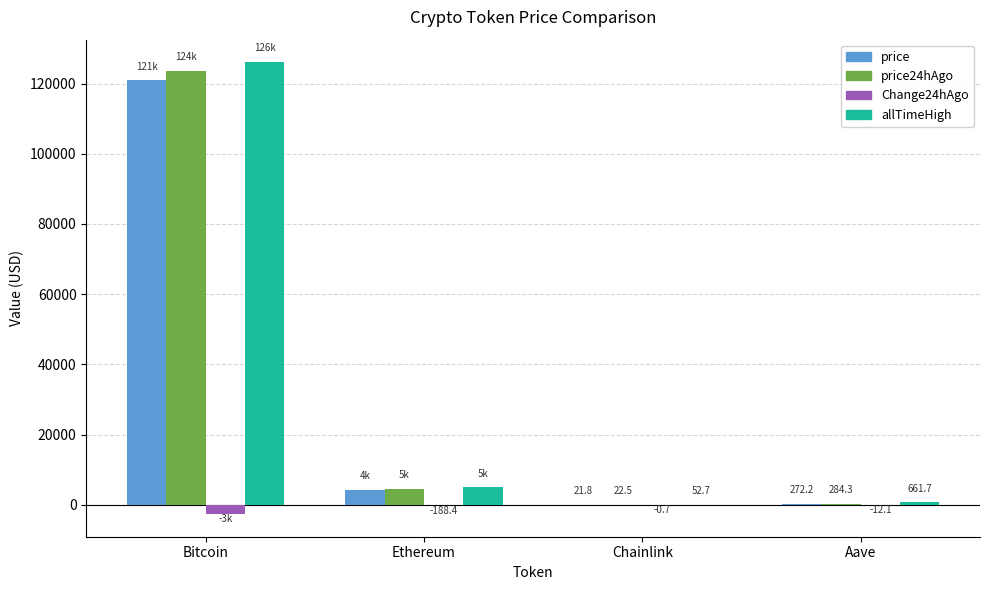

At which category does the chart reach its peak across all series?

Bitcoin